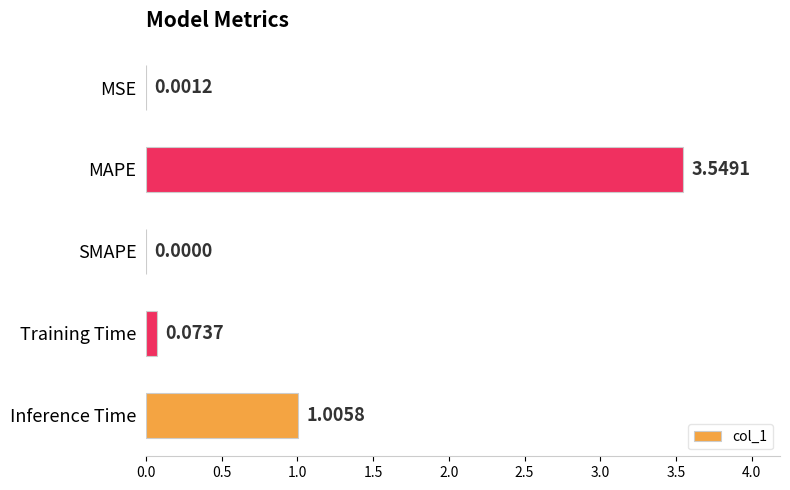

At which label is the value closest to 1?

Inference Time